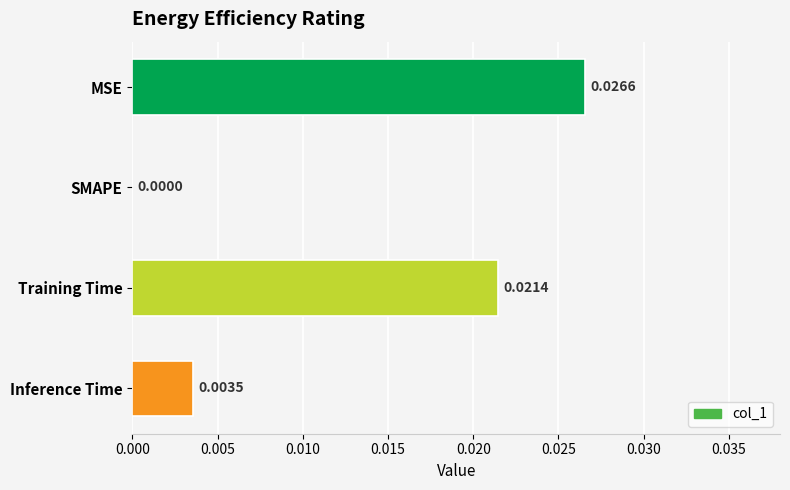

Between SMAPE and Inference Time, which is larger?

Inference Time